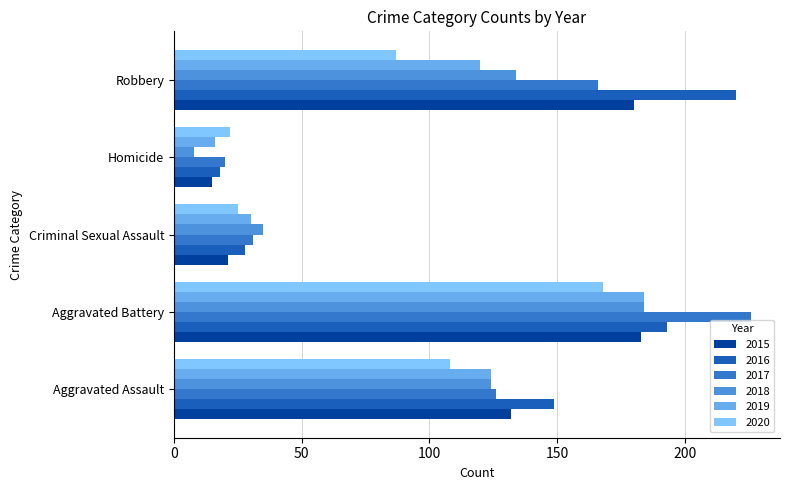

How many categories are shown in the chart?

5